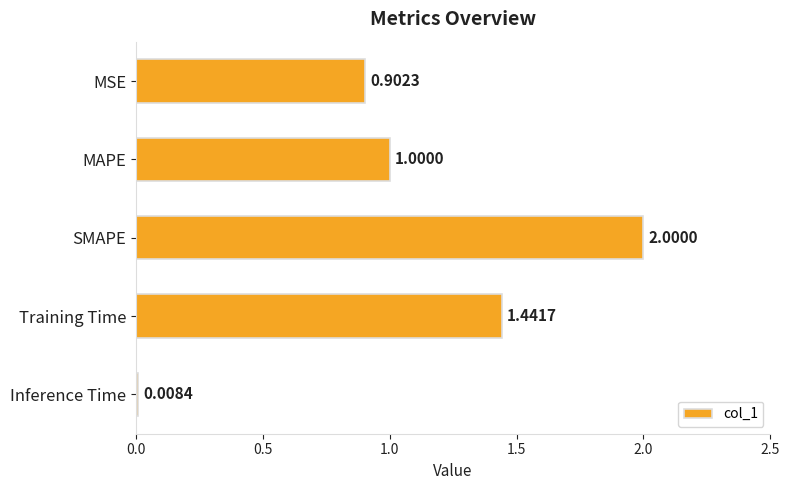

List the labels in order of value, smallest first.

Inference Time, MSE, MAPE, Training Time, SMAPE